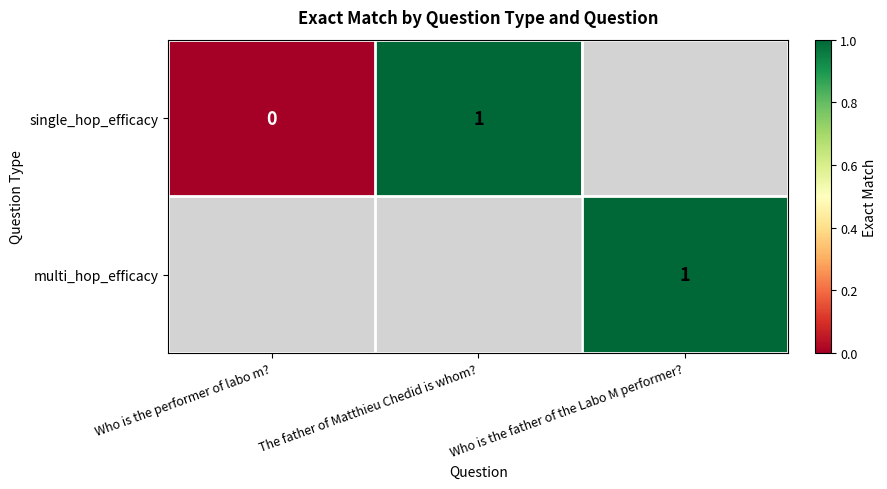

Is it true that multi_hop_efficacy equals 1.6 at Who is the father of the Labo M performer??

False